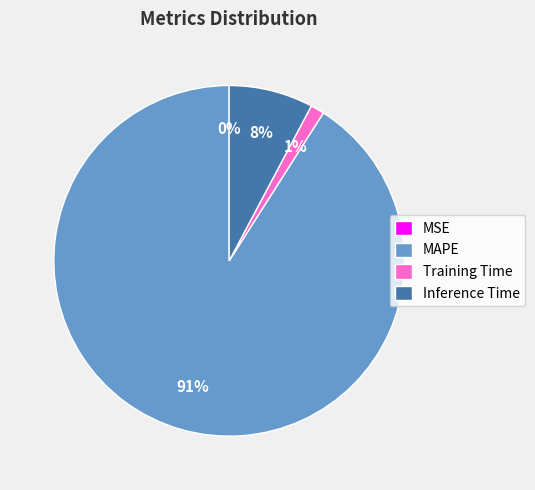

To the nearest percent, what percentage of the pie is Inference Time?

8%